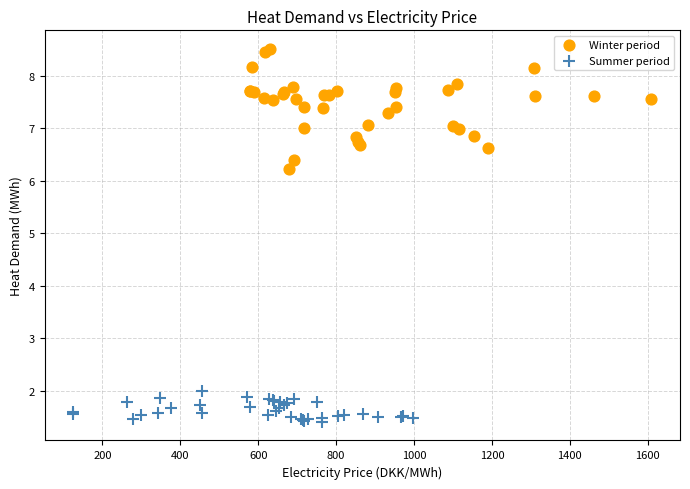

Which series contains the highest Y value?

Winter period